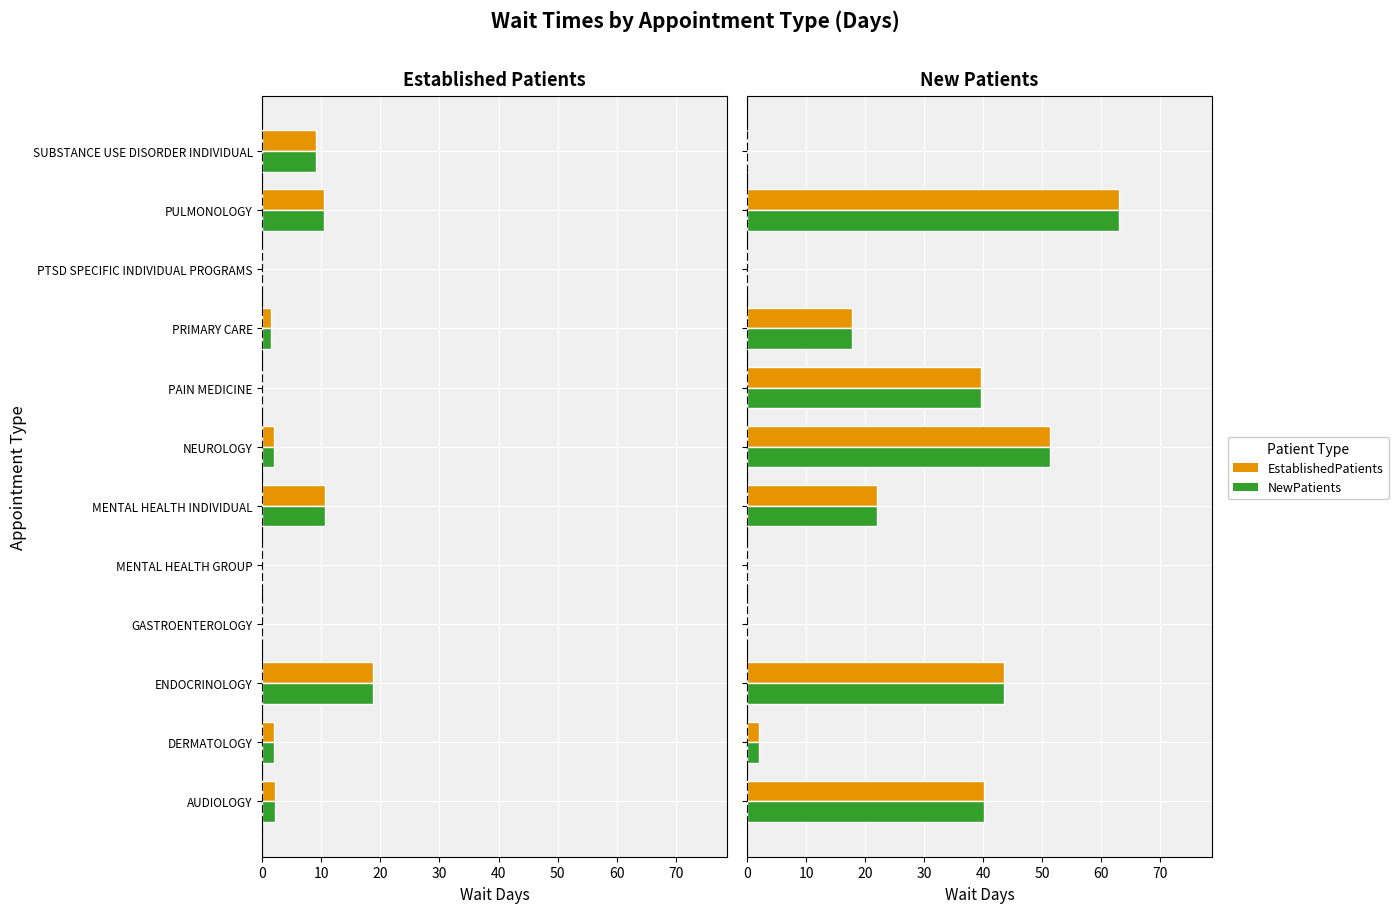

Reading left to right, extract all data points from this chart.

EstablishedPatients: 2.1	2.0	18.7	0.0	0.0	10.6	2.0	0.0	1.5	0.0	10.5	9.0
NewPatients: 40.2	2.0	43.5	0.0	0.0	22.0	51.3	39.7	17.7	0.0	63.0	0.0
NewPatients_alt: 40.2	2.0	43.5	0.0	0.0	22.0	51.3	39.7	17.7	0.0	63.0	0.0